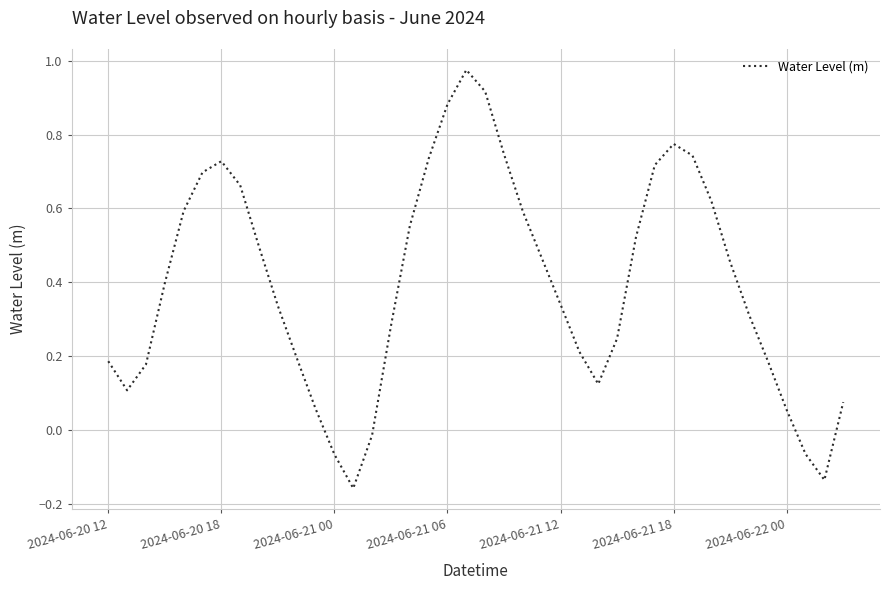

Reading right to left, list all the values displayed in this chart.

0.1	-0.1	-0.1	0.1	0.2	0.3	0.5	0.6	0.7	0.8	0.7	0.5	0.2	0.1	0.2	0.3	0.5	0.6	0.7	0.9	1.0	0.9	0.7	0.6	0.3	-0.0	-0.2	-0.1	0.1	0.2	0.3	0.5	0.7	0.7	0.7	0.6	0.4	0.2	0.1	0.2